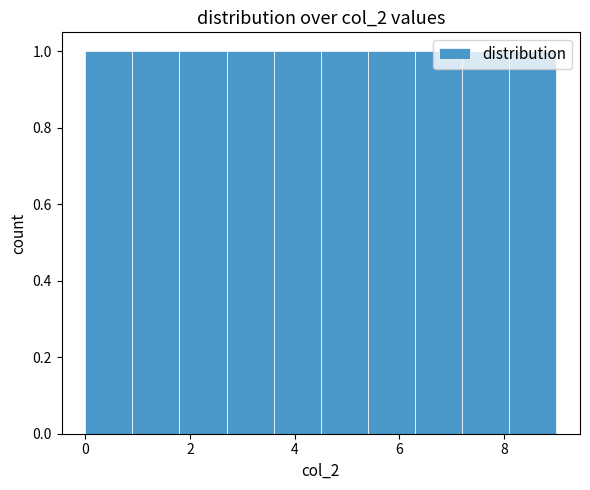

Reading left to right, transcribe this chart: for each bar, give the range it covers on the x-axis and its height. Neither the bar edges nor the heights are printed on the chart, so give them approximately, as read against the axes.

0.0 to 0.9: 1
0.9 to 1.8: 1
1.8 to 2.7: 1
2.7 to 3.6: 1
3.6 to 4.5: 1
4.5 to 5.4: 1
5.4 to 6.3: 1
6.3 to 7.2: 1
7.2 to 8.1: 1
8.1 to 9.0: 1